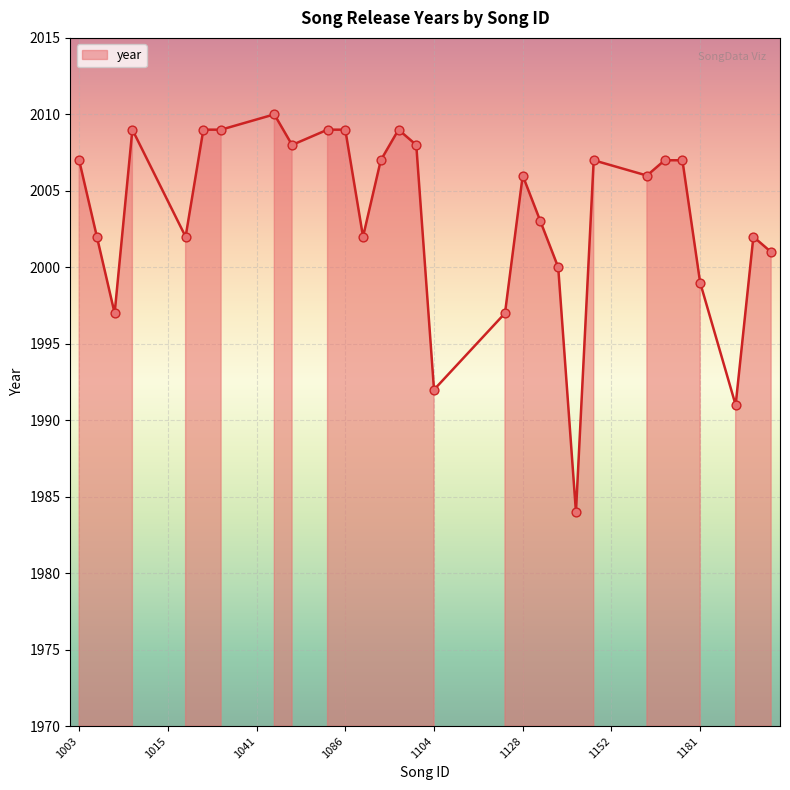

What is the change in value from 1087 to 1180?

+5